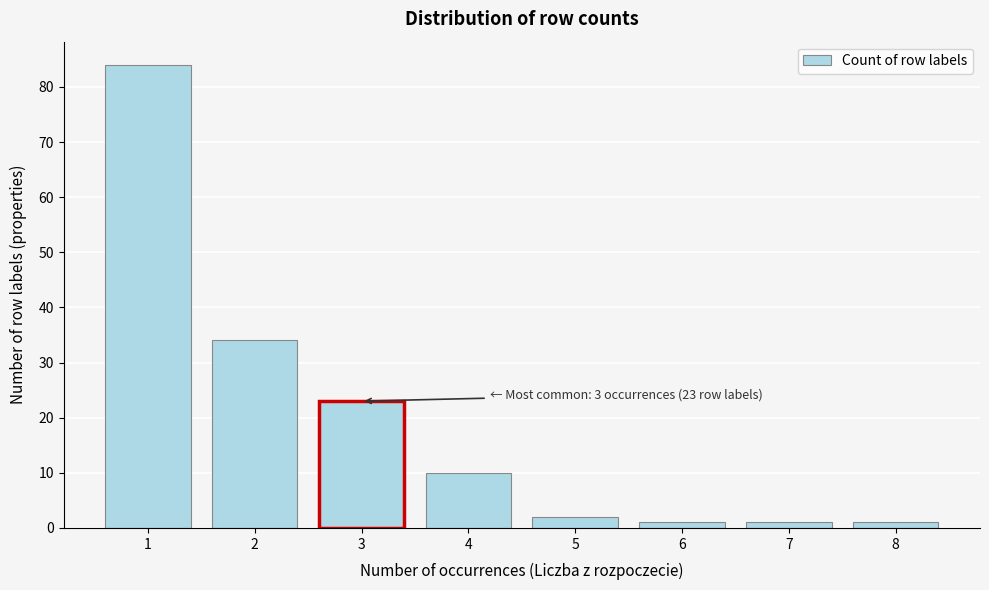

Reading left to right, transcribe all the data shown in this chart.

84	34	23	10	2	1	1	1